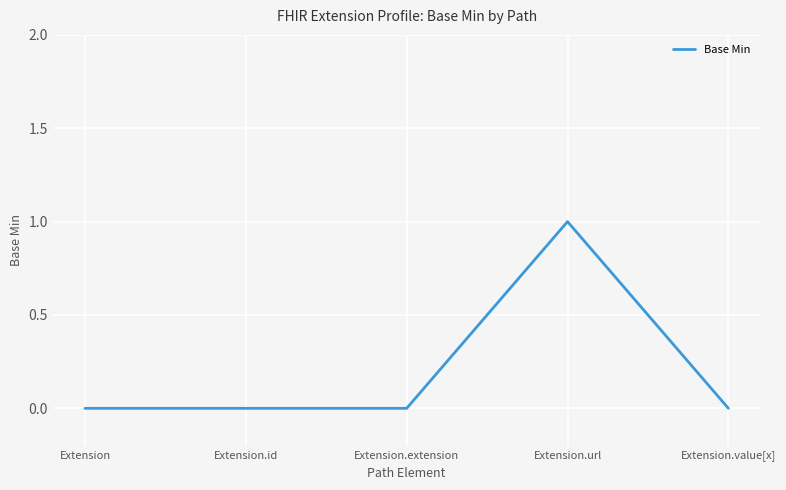

Which has a higher value, Extension.id or Extension.url?

Extension.url